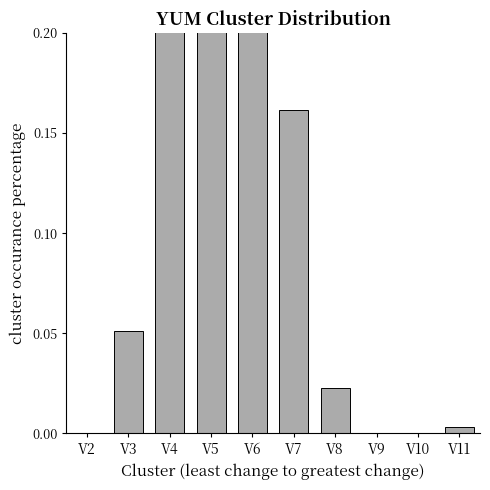

What is the change in value from V5 to V9?

-0.3